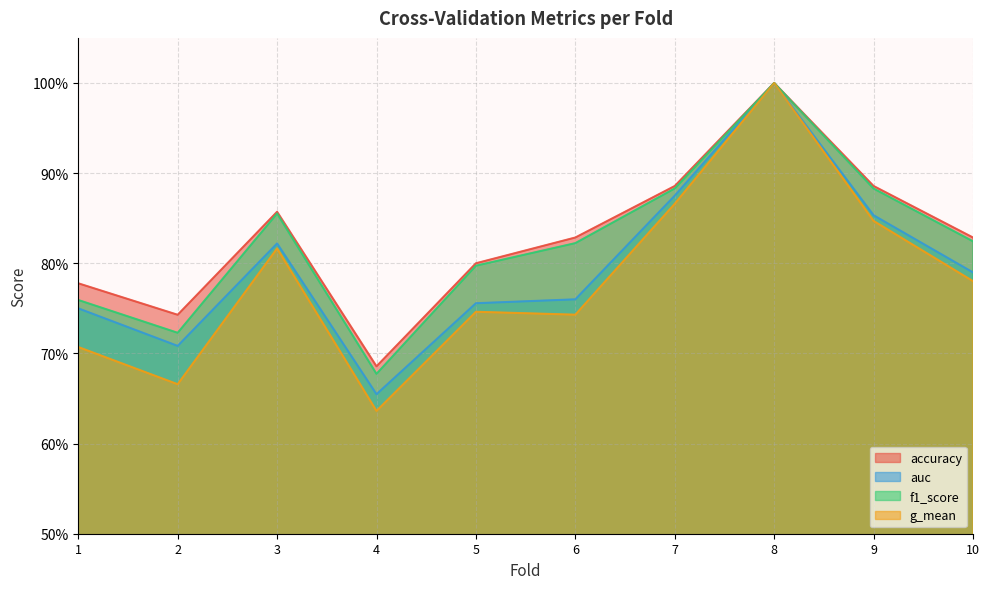

Reading right to left, what are all the values shown in this chart?

accuracy: 10=0.8	9=0.9	8=1.0	7=0.9	6=0.8	5=0.8	4=0.7	3=0.9	2=0.7	1=0.8
auc: 10=0.8	9=0.9	8=1.0	7=0.9	6=0.8	5=0.8	4=0.7	3=0.8	2=0.7	1=0.8
f1_score: 10=0.8	9=0.9	8=1.0	7=0.9	6=0.8	5=0.8	4=0.7	3=0.9	2=0.7	1=0.8
g_mean: 10=0.8	9=0.8	8=1.0	7=0.9	6=0.7	5=0.7	4=0.6	3=0.8	2=0.7	1=0.7